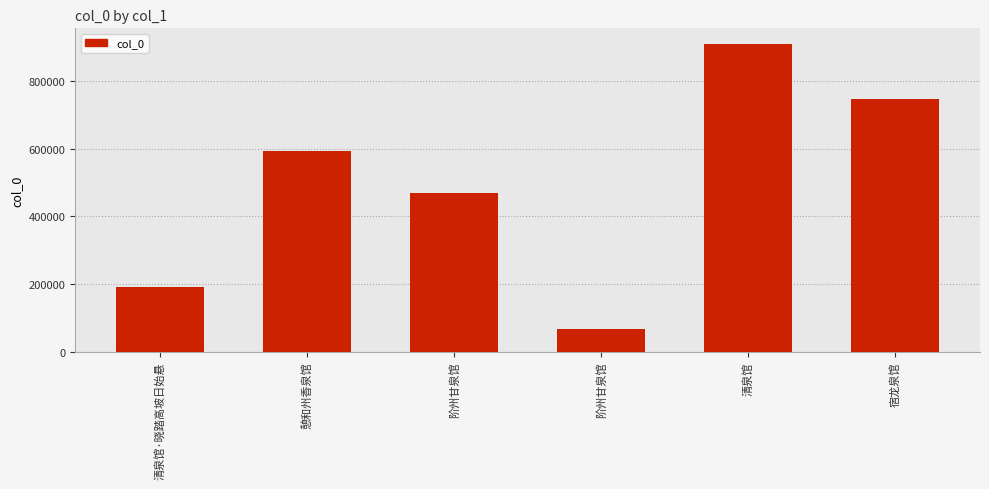

What is the difference between the maximum and second lowest values?

719506